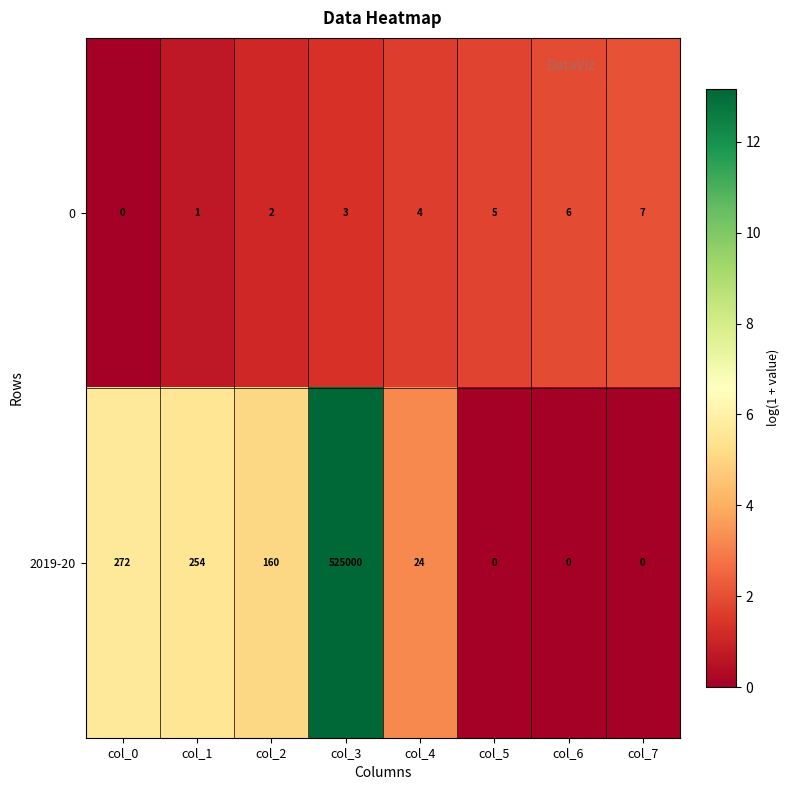

At which category is the sum across all series the highest?

col_3